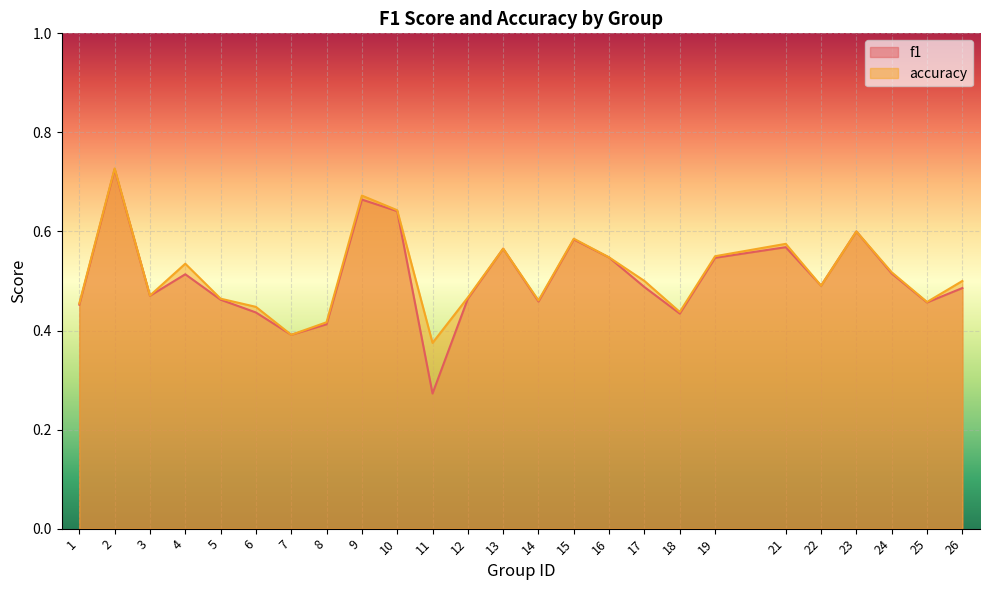

Which series has the largest range (max minus min)?

f1